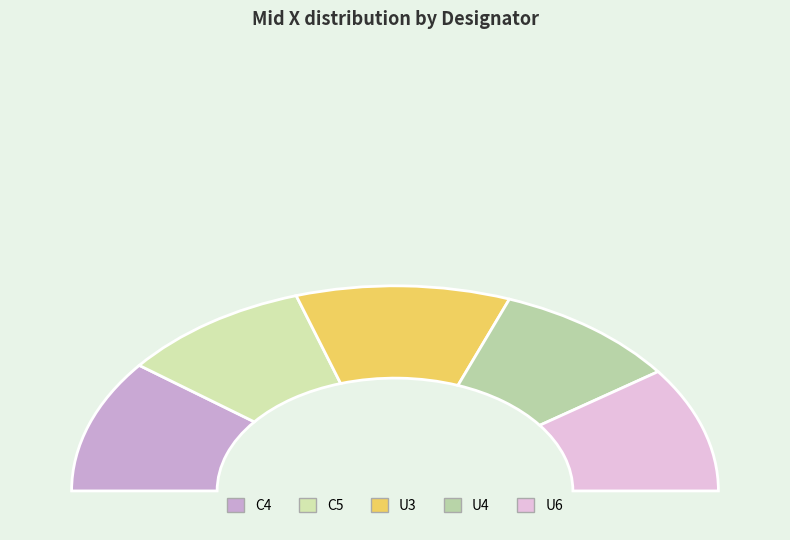

Count the number of slices in the pie.

5